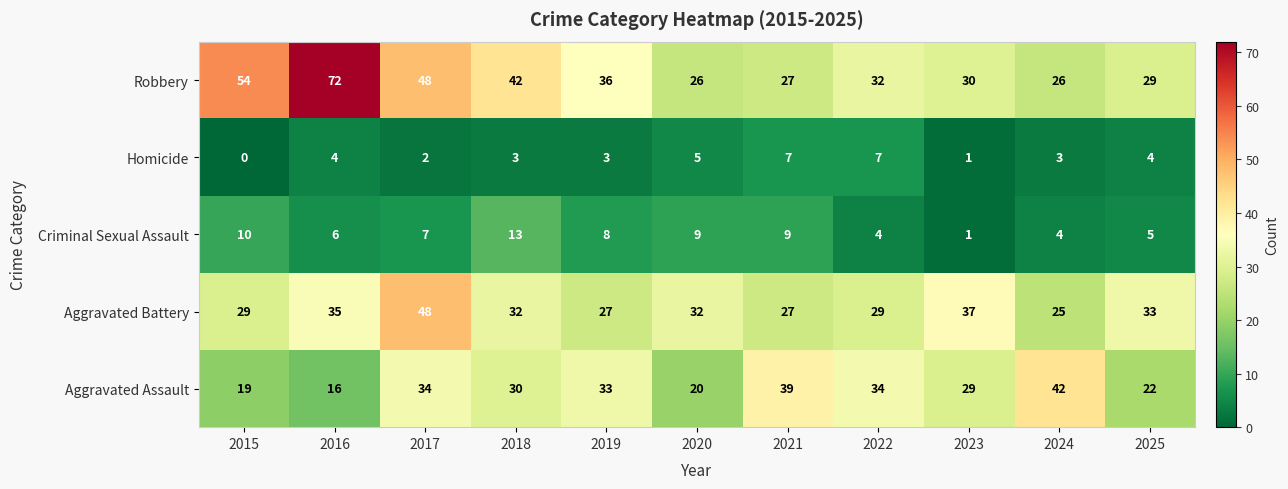

What is the sum of all Criminal Sexual Assault values?

76